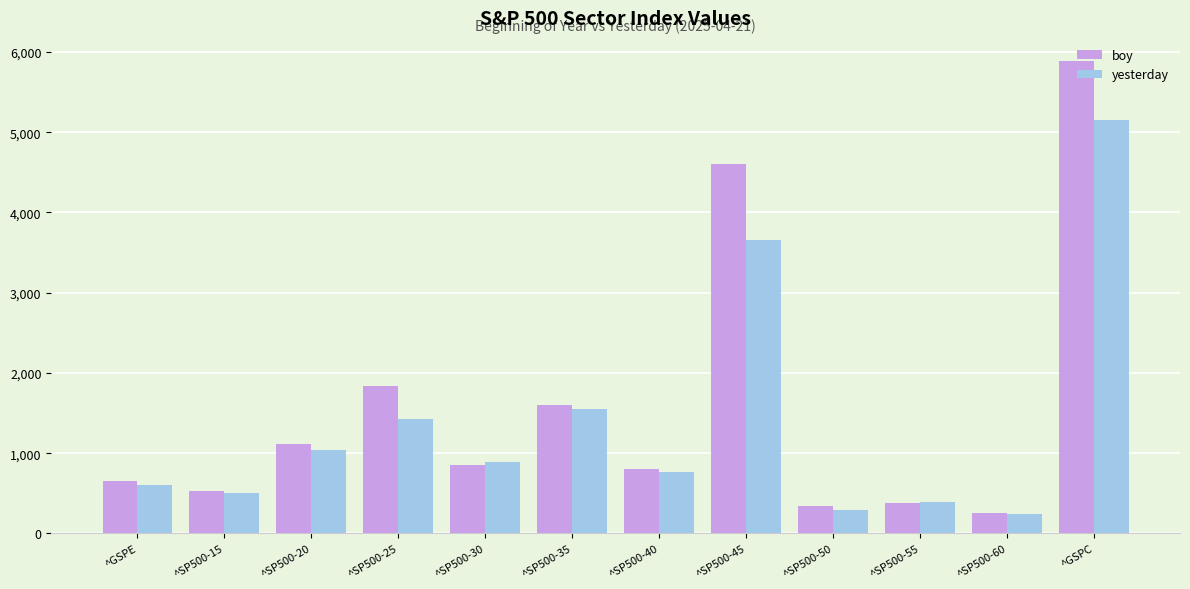

What position from the right is ^SP500-40?

6